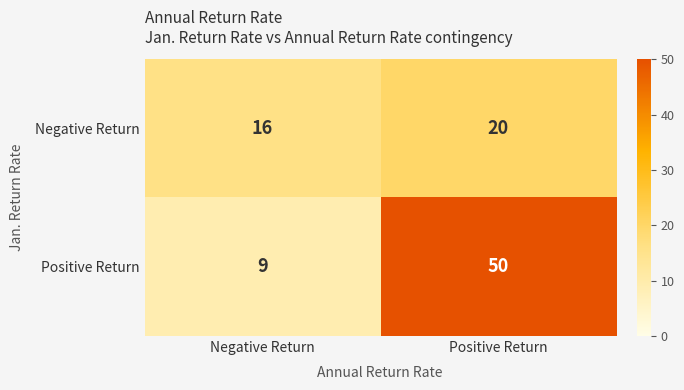

At Positive Return, list the series in order from largest to smallest.

Positive Return, Negative Return